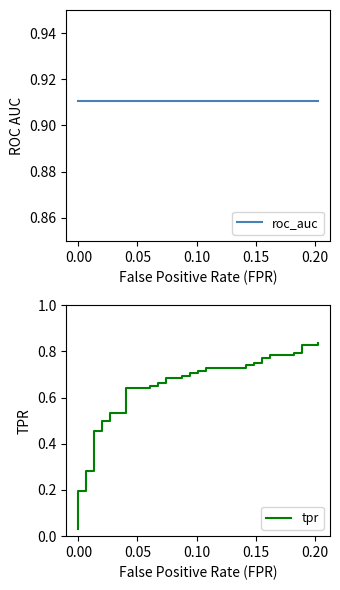

List the series in order of their peak value, lowest first.

tpr, roc_auc